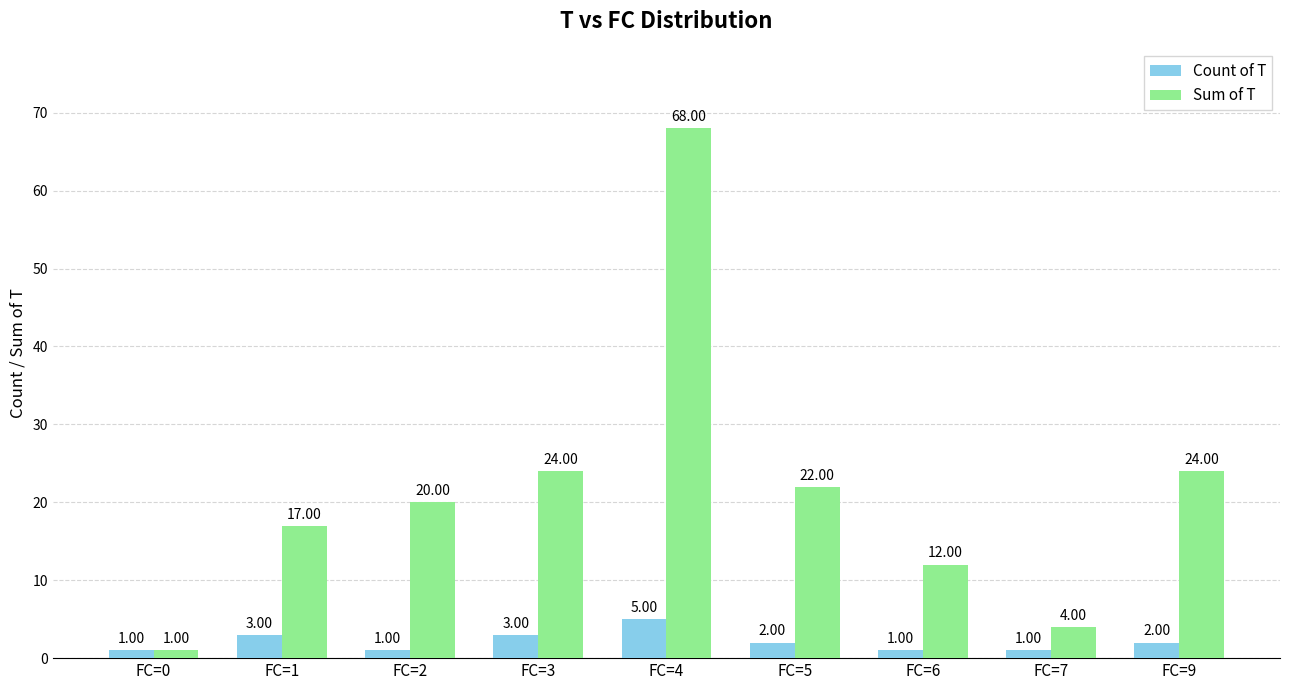

What is the difference between the second highest and second lowest values in the Sum of T series?

20